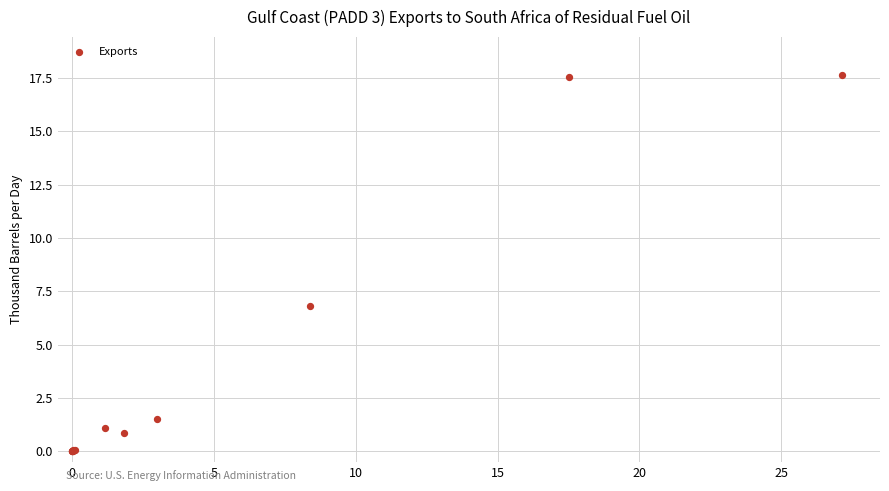

What Y value in the scatter plot is closest to 8?

6.8